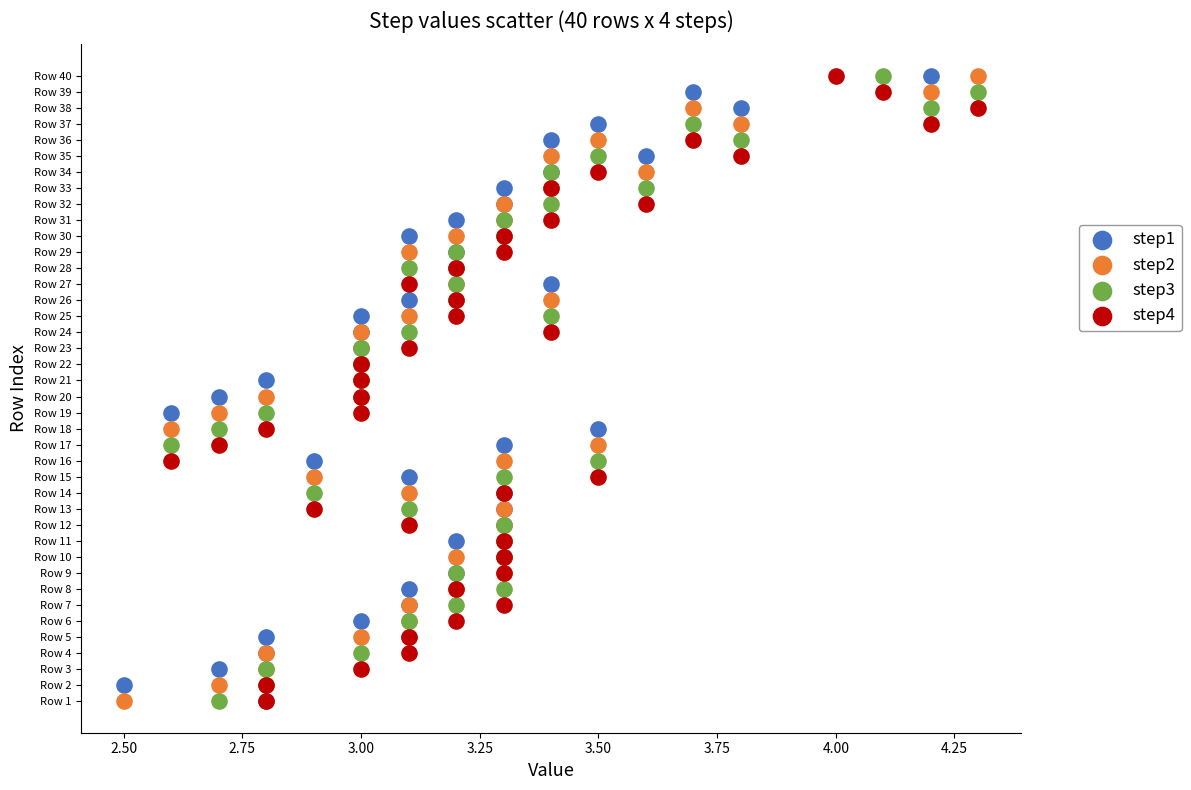

What are all the series names shown in the legend?

step1, step2, step3, step4